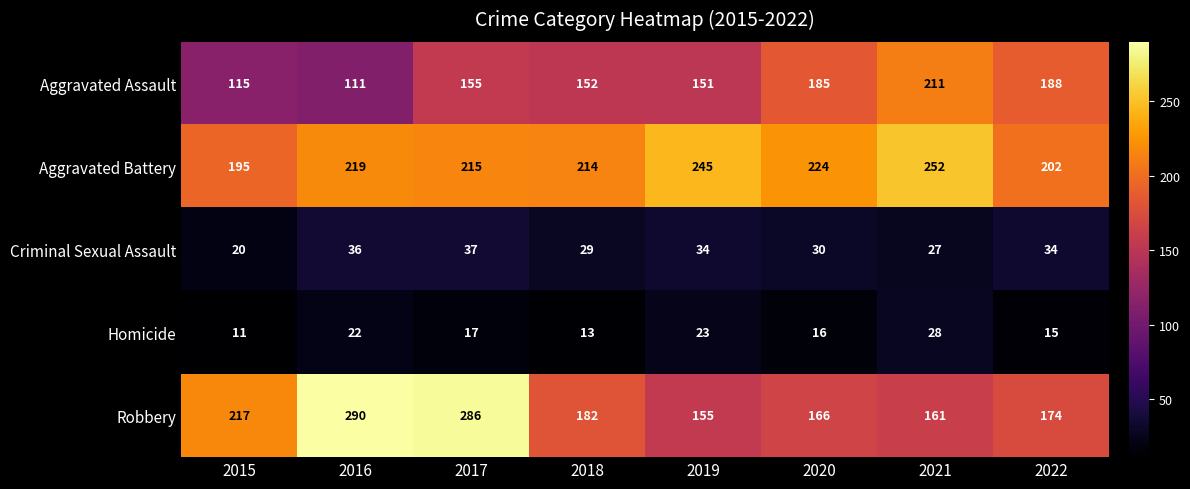

Rank the series at 2018 from lowest to highest value.

Homicide, Criminal Sexual Assault, Aggravated Assault, Robbery, Aggravated Battery